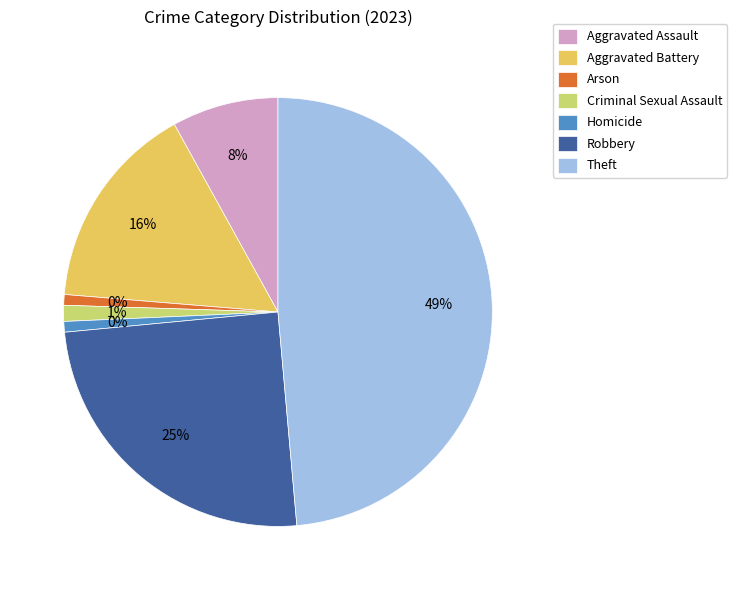

Is there a majority slice in this chart?

No